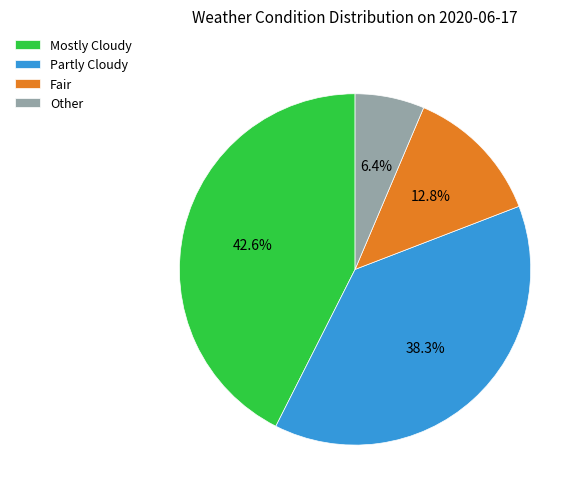

Rank the categories by value from lowest to highest.

Other, Fair, Partly Cloudy, Mostly Cloudy